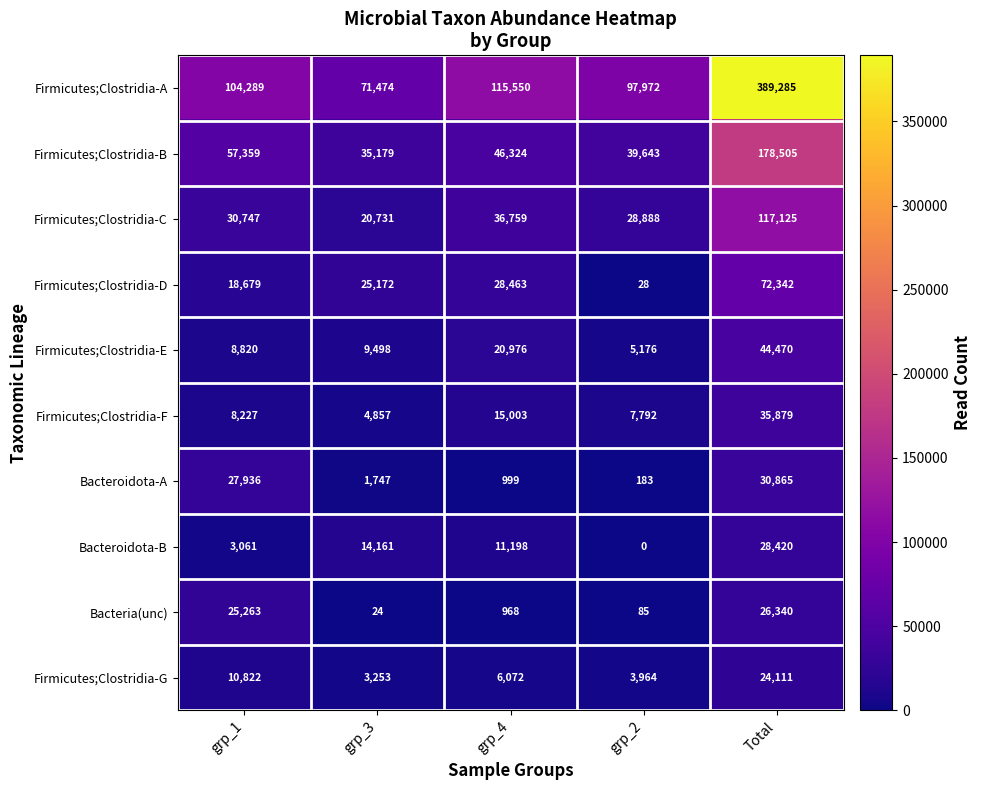

At which category is the sum across all series the highest?

Total